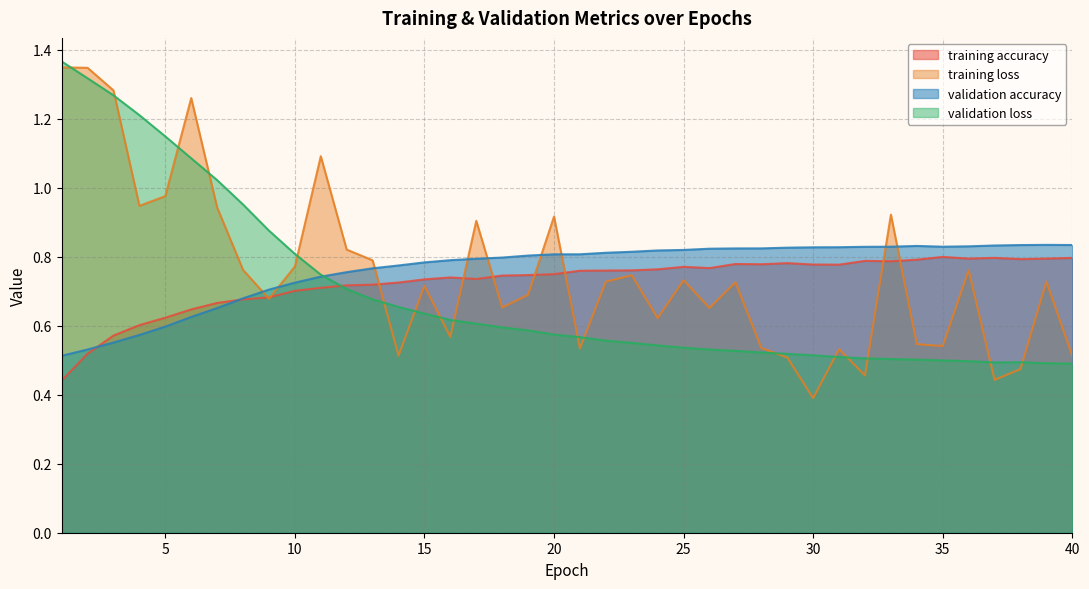

Reading right to left, transcribe all the data shown in this chart.

training accuracy: 40=0.8	39=0.8	38=0.8	37=0.8	36=0.8	35=0.8	34=0.8	33=0.8	32=0.8	31=0.8	30=0.8	29=0.8	28=0.8	27=0.8	26=0.8	25=0.8	24=0.8	23=0.8	22=0.8	21=0.8	20=0.7	19=0.7	18=0.7	17=0.7	16=0.7	15=0.7	14=0.7	13=0.7	12=0.7	11=0.7	10=0.7	9=0.7	8=0.7	7=0.7	6=0.6	5=0.6	4=0.6	3=0.6	2=0.5	1=0.4
training loss: 40=0.5	39=0.7	38=0.5	37=0.4	36=0.8	35=0.5	34=0.5	33=0.9	32=0.5	31=0.5	30=0.4	29=0.5	28=0.5	27=0.7	26=0.7	25=0.7	24=0.6	23=0.7	22=0.7	21=0.5	20=0.9	19=0.7	18=0.7	17=0.9	16=0.6	15=0.7	14=0.5	13=0.8	12=0.8	11=1.1	10=0.8	9=0.7	8=0.8	7=0.9	6=1.3	5=1.0	4=0.9	3=1.3	2=1.3	1=1.3
validation accuracy: 40=0.8	39=0.8	38=0.8	37=0.8	36=0.8	35=0.8	34=0.8	33=0.8	32=0.8	31=0.8	30=0.8	29=0.8	28=0.8	27=0.8	26=0.8	25=0.8	24=0.8	23=0.8	22=0.8	21=0.8	20=0.8	19=0.8	18=0.8	17=0.8	16=0.8	15=0.8	14=0.8	13=0.8	12=0.8	11=0.7	10=0.7	9=0.7	8=0.7	7=0.7	6=0.6	5=0.6	4=0.6	3=0.6	2=0.5	1=0.5
validation loss: 40=0.5	39=0.5	38=0.5	37=0.5	36=0.5	35=0.5	34=0.5	33=0.5	32=0.5	31=0.5	30=0.5	29=0.5	28=0.5	27=0.5	26=0.5	25=0.5	24=0.5	23=0.6	22=0.6	21=0.6	20=0.6	19=0.6	18=0.6	17=0.6	16=0.6	15=0.6	14=0.7	13=0.7	12=0.7	11=0.7	10=0.8	9=0.9	8=1.0	7=1.0	6=1.1	5=1.1	4=1.2	3=1.3	2=1.3	1=1.4